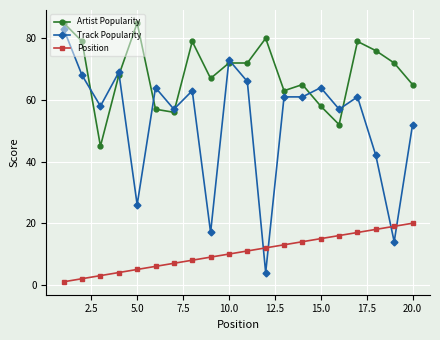

What is the sum of all Track Popularity values?

1060